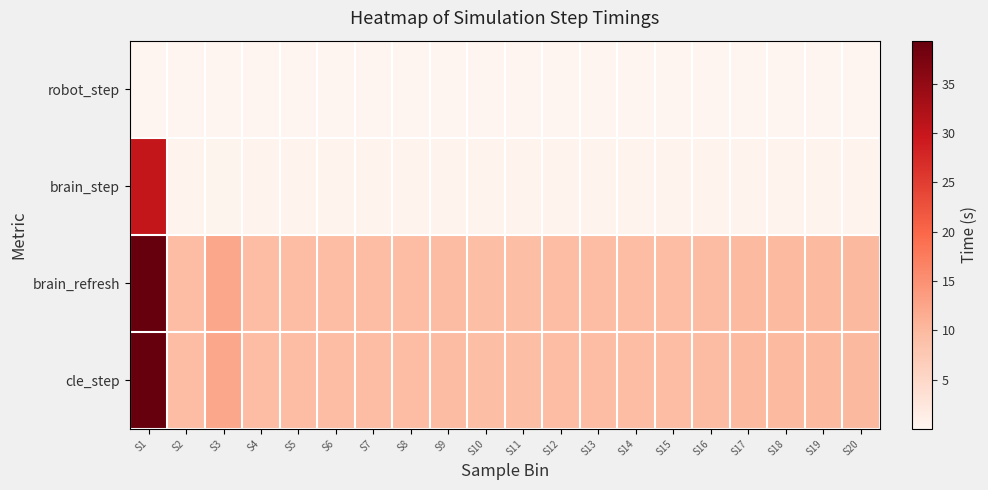

How many categories are shown in the chart?

20